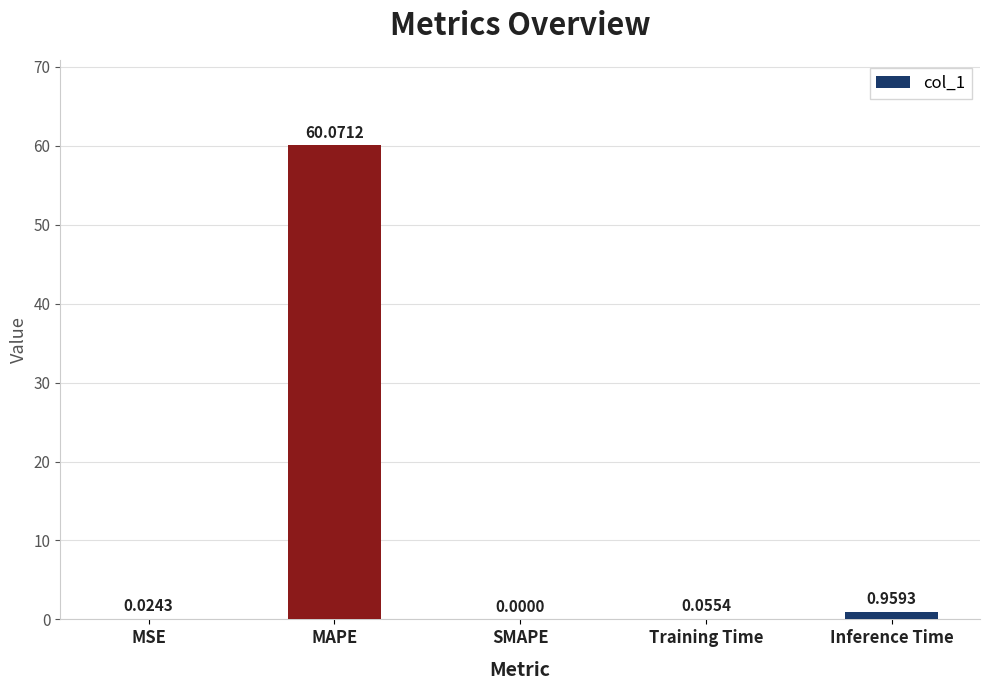

Between Inference Time and SMAPE, which is larger?

Inference Time